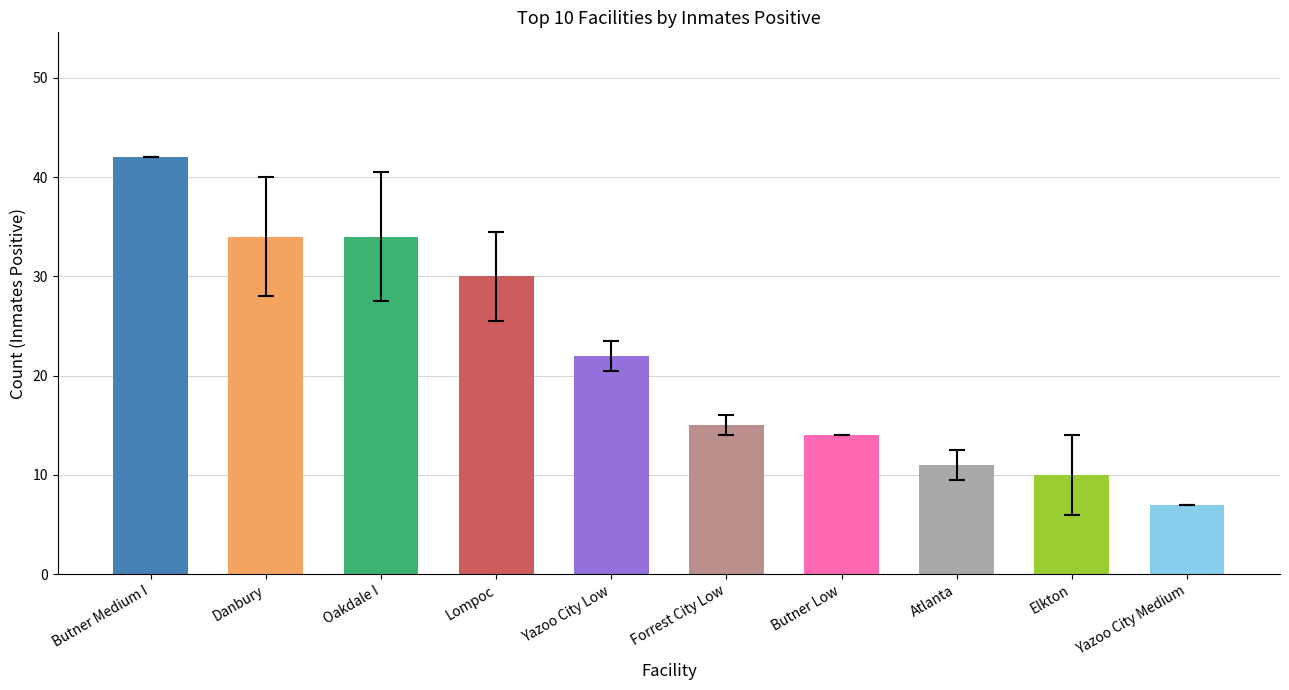

What position from the right is Atlanta?

3